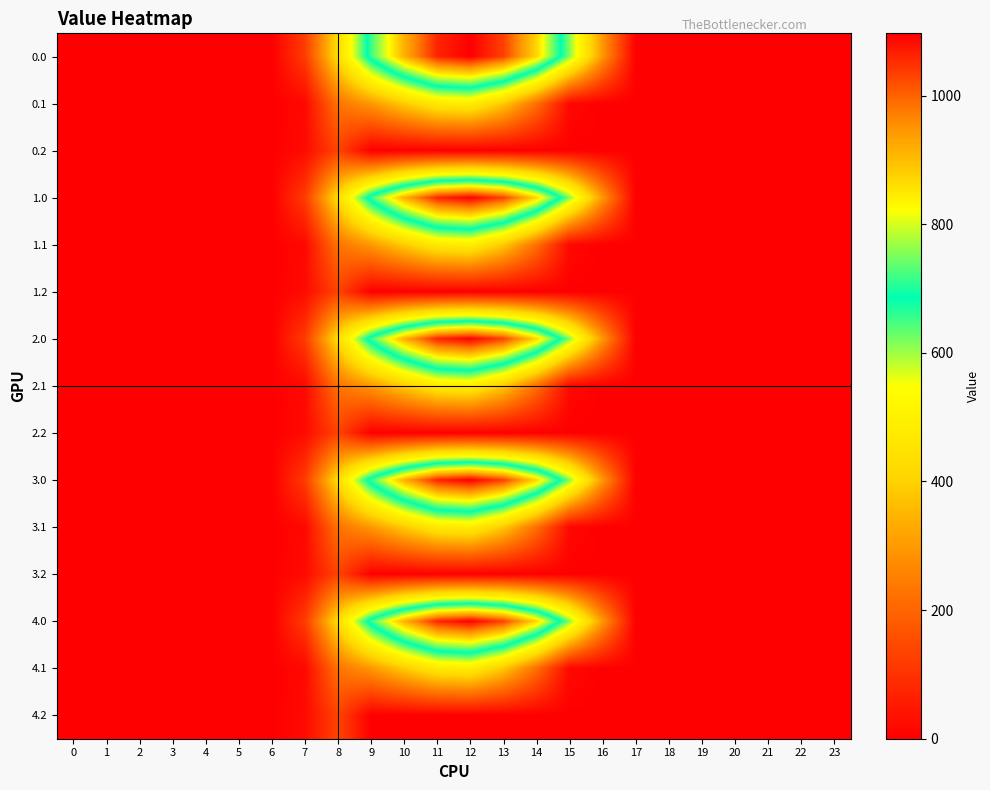

Which series has the widest spread of values?

row_0